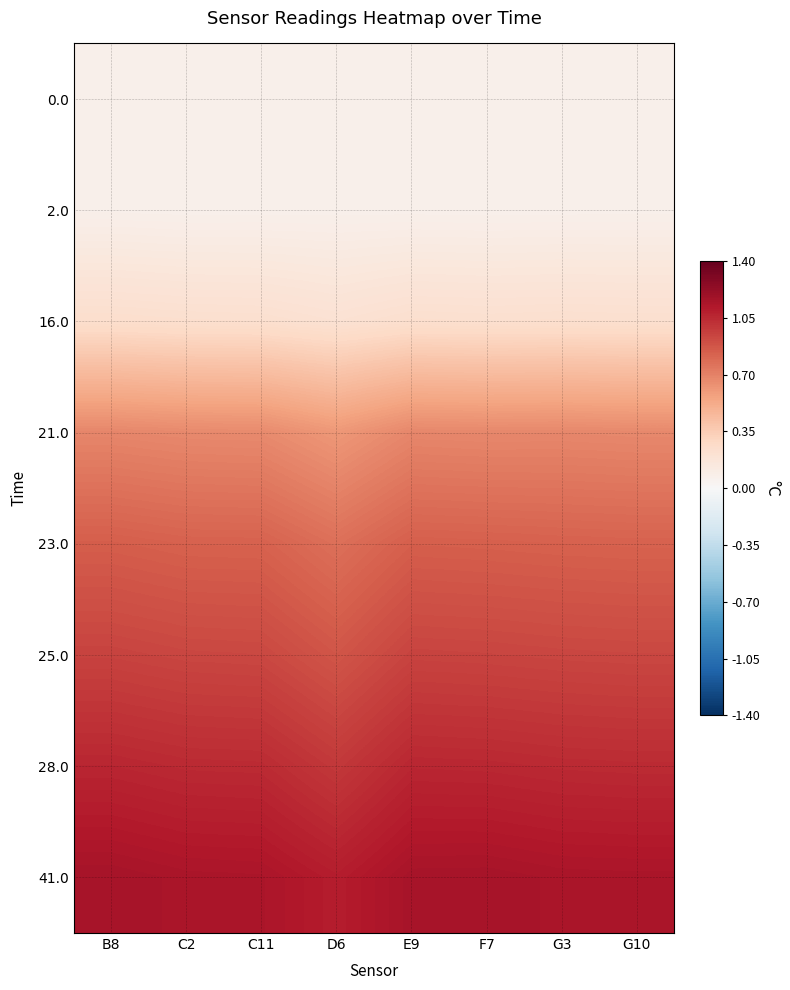

What is the spread (max minus min) of values at E9?

1.1